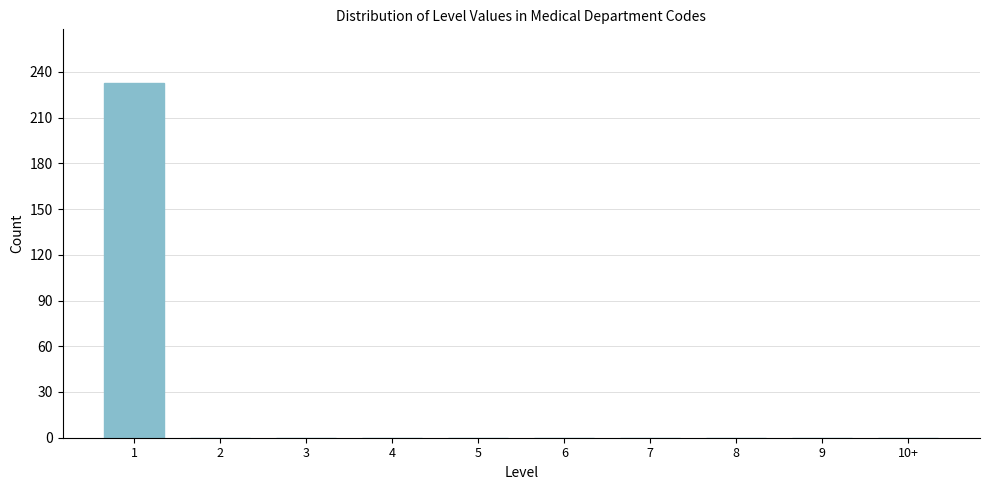

Reading right to left, transcribe all the data shown in this chart.

10+=0	9=0	8=0	7=0	6=0	5=0	4=0	3=0	2=0	1=233